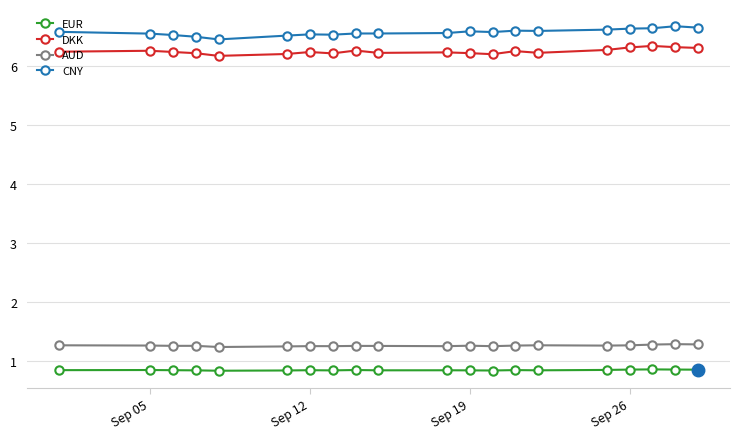

Does the chart have visible grid lines?

Yes